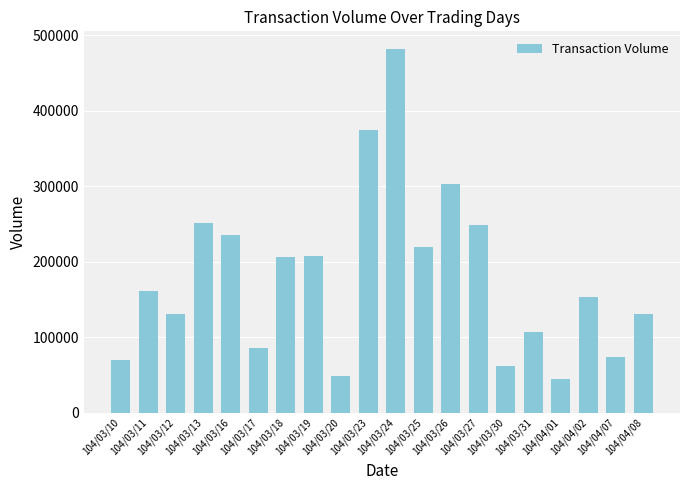

What is the approximate value at 104/04/02, to the nearest 50?

153000